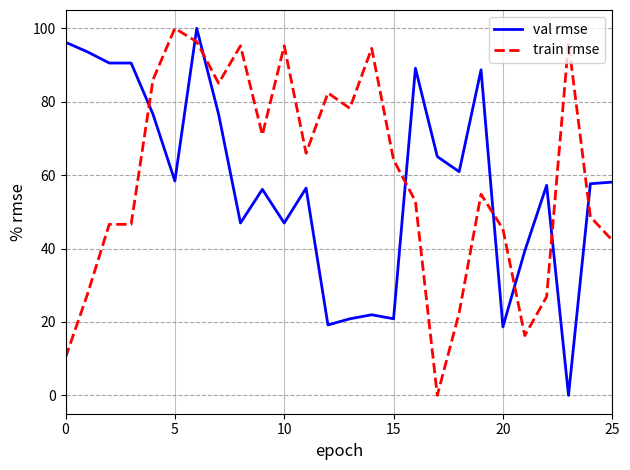

True or false: train rmse and val rmse cross at least once.

True